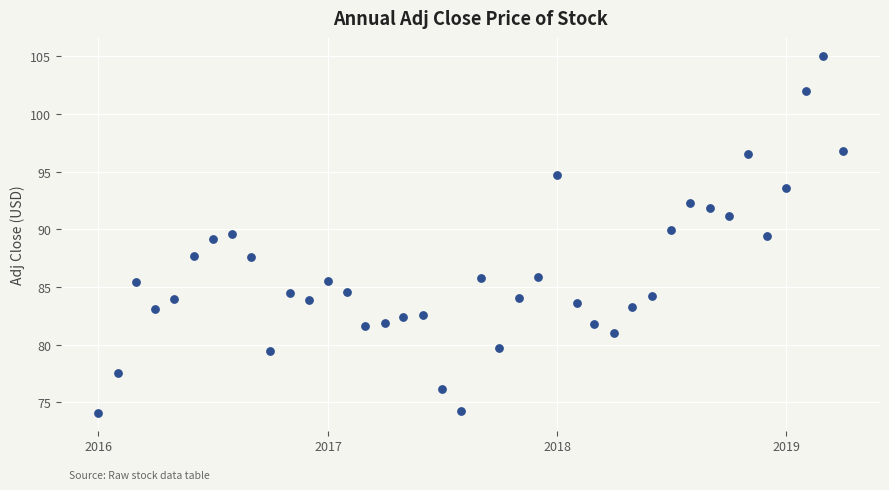

What is the range of X values (max minus min)?

1186.0